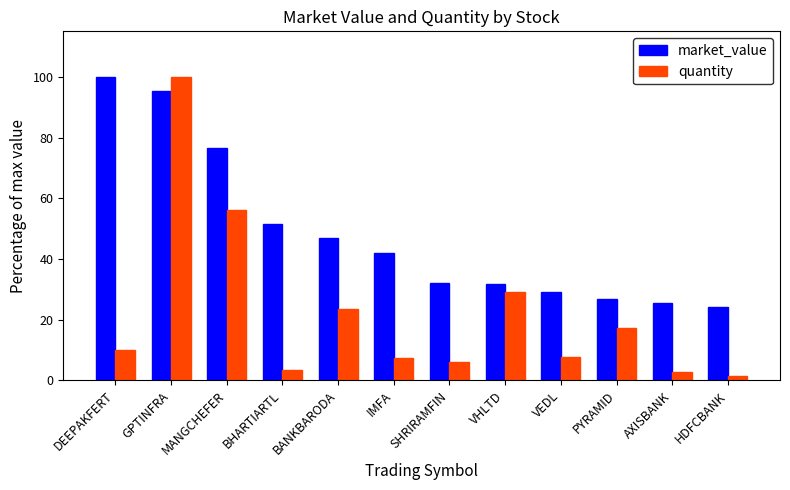

Which series has the largest total across all categories?

market_value